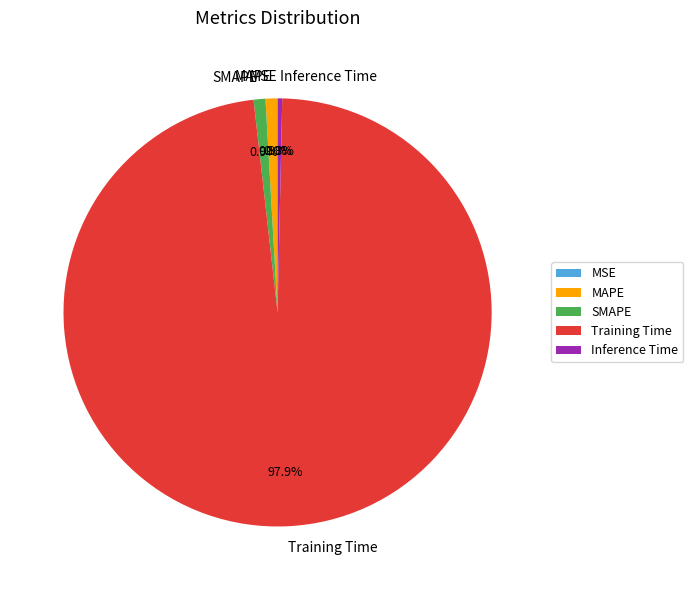

Combined, do Inference Time and SMAPE account for over 50%?

No